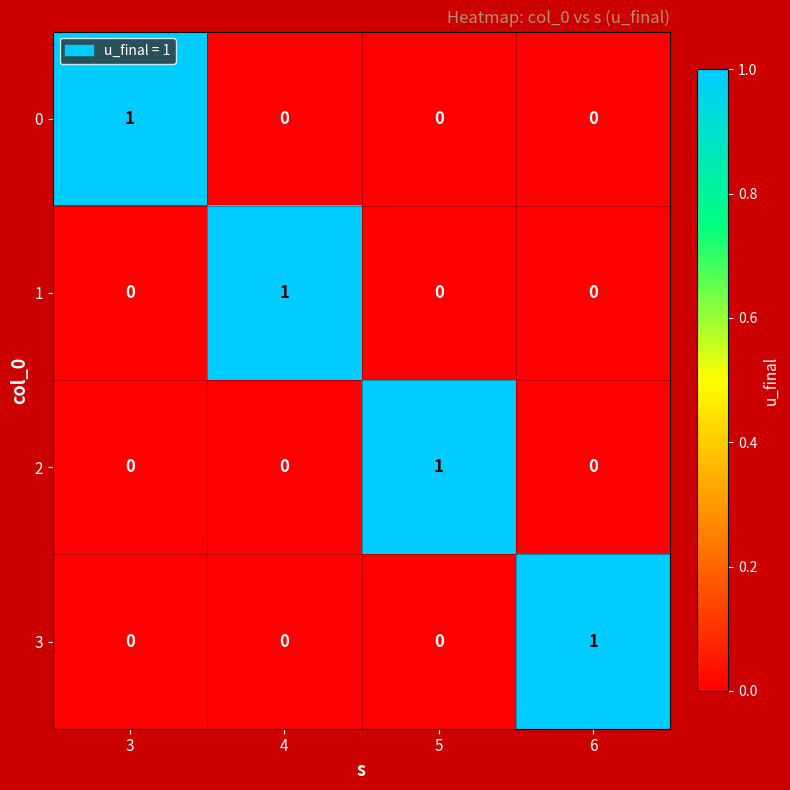

How many 1 values are between 0 and 1?

4